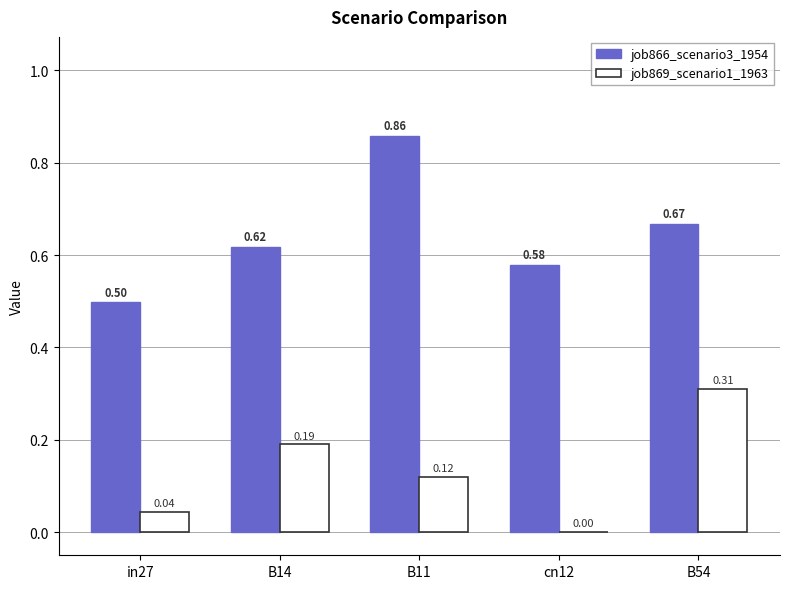

What are all the series names shown in the legend?

job866_scenario3_1954, job869_scenario1_1963